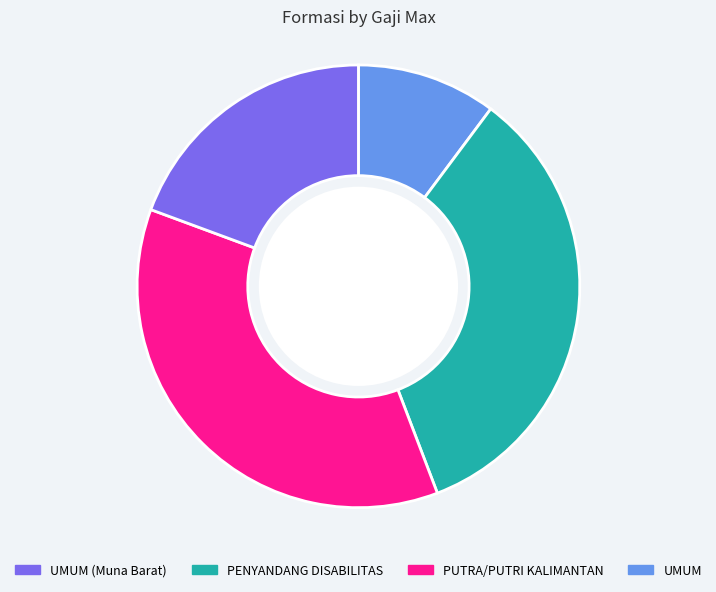

Is there a majority slice in this chart?

No